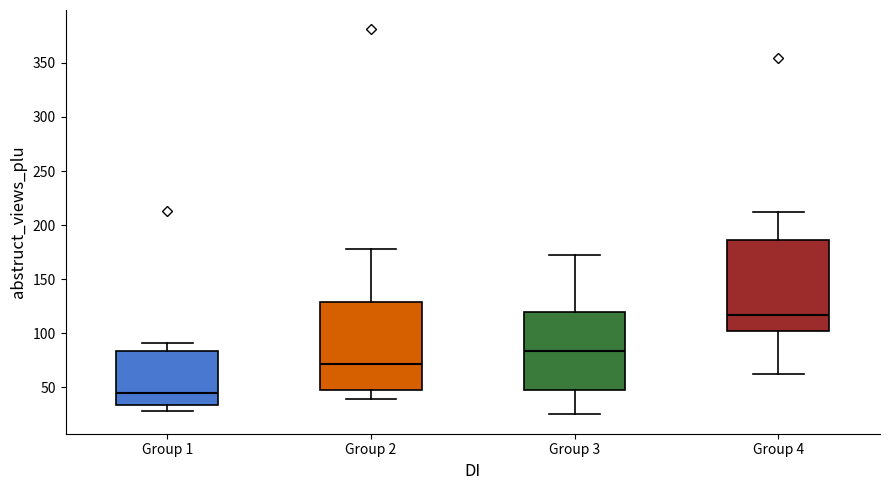

Where does the lower whisker of the box for Group 3 end on the y-axis? The values are not printed on the chart, so give them approximately, as read against the axis.

25